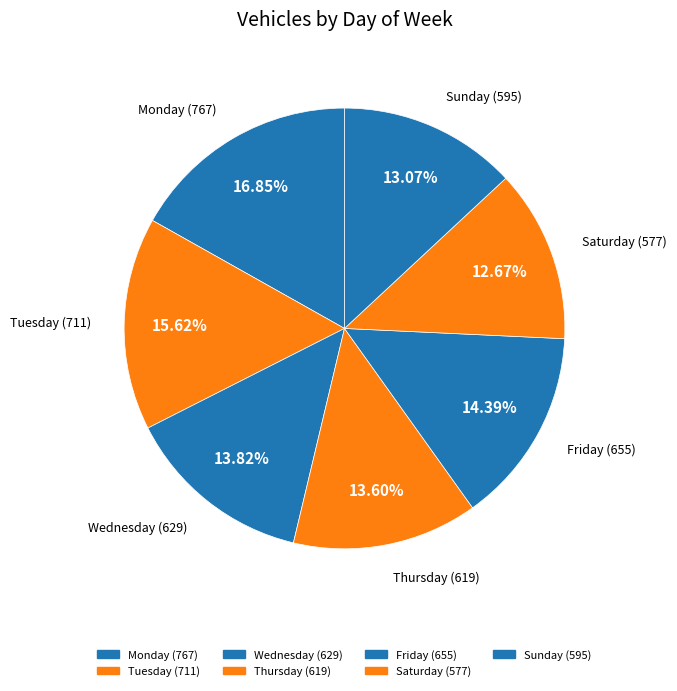

How many segments does this pie chart have?

7